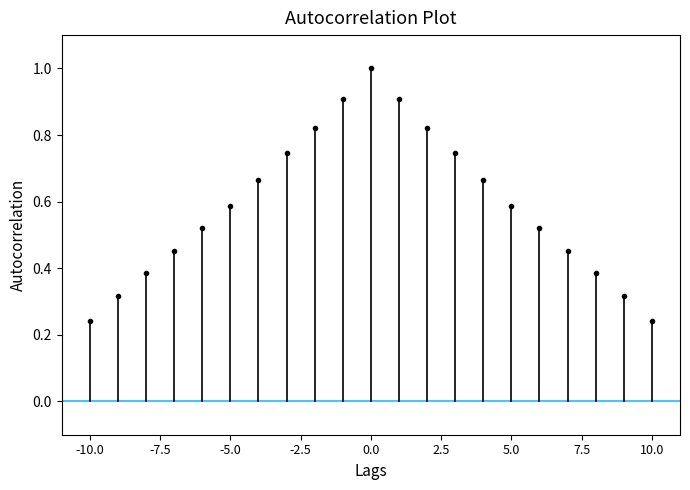

The value at -10.0 is 0.1. True or false?

False